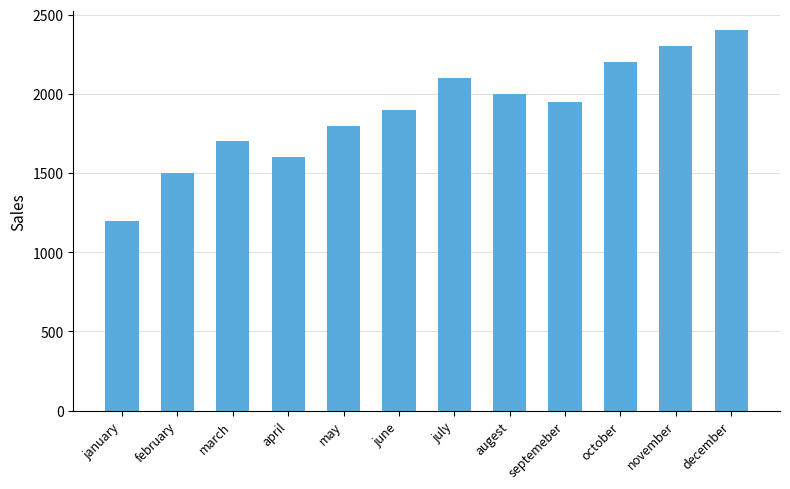

Reading left to right, list all the values displayed in this chart.

1200	1500	1700	1600	1800	1900	2100	2000	1950	2200	2300	2400